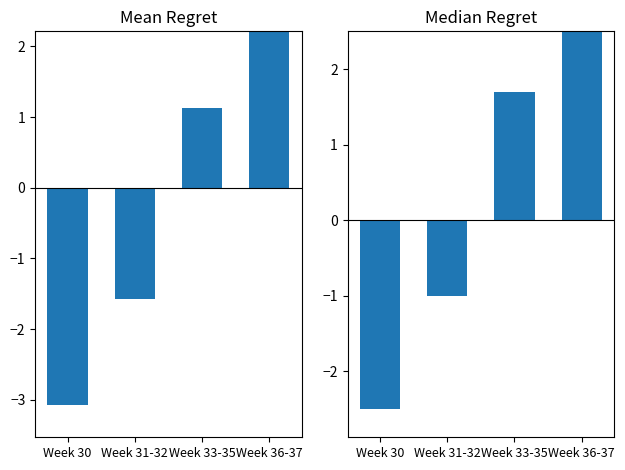

How many values are between -1 and 4?

3